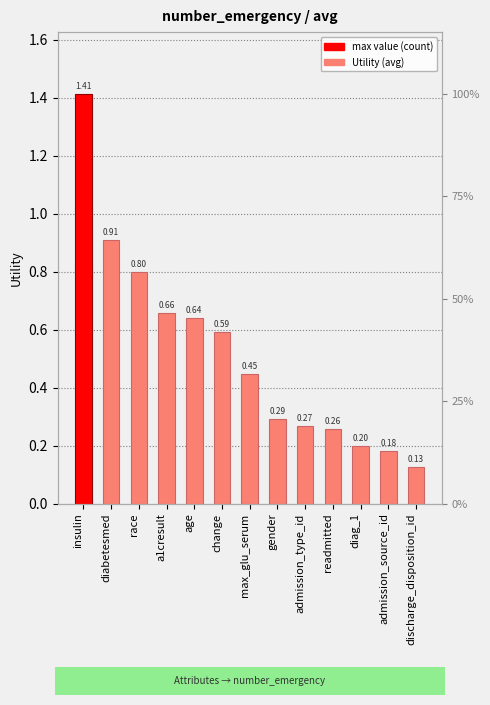

What position from the right is admission_type_id?

5